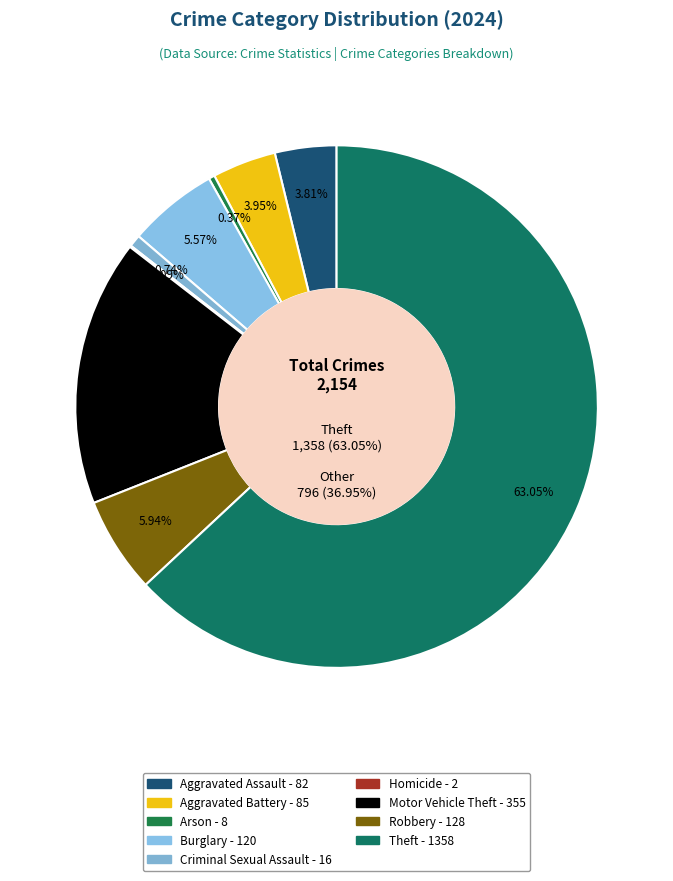

Count the number of slices in the pie.

9